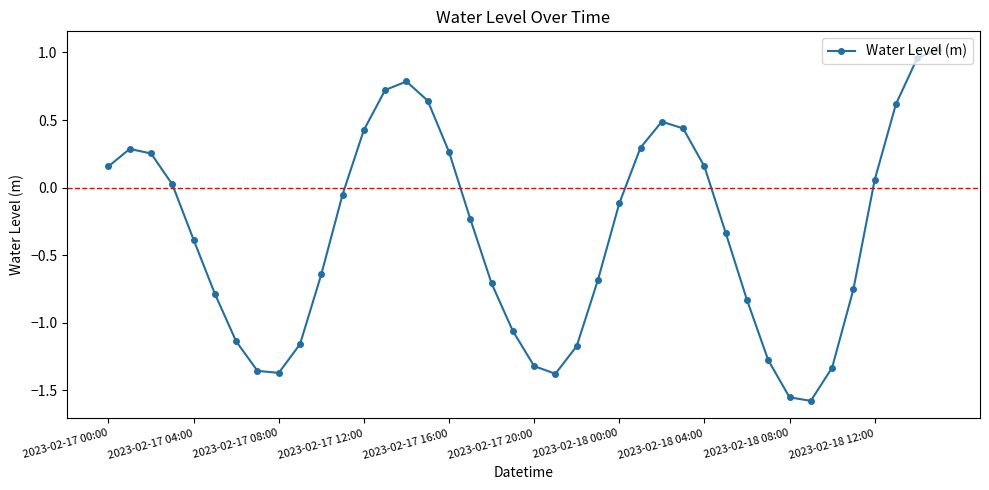

How many interior local valleys (lower than both neighbors) does the data have?

3